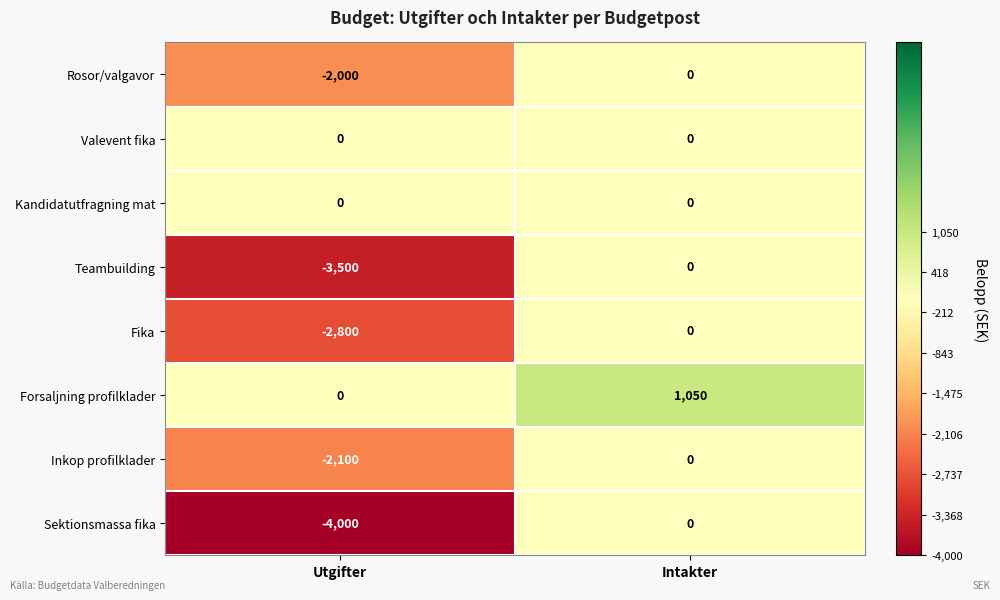

Reading left to right, extract all data points from this chart.

Rosor/valgavor: Utgifter=-2000	Intakter=0
Valevent fika: Utgifter=0	Intakter=0
Kandidatutfragning mat: Utgifter=0	Intakter=0
Teambuilding: Utgifter=-3500	Intakter=0
Fika: Utgifter=-2800	Intakter=0
Forsaljning profilklader: Utgifter=0	Intakter=1050
Inkop profilklader: Utgifter=-2100	Intakter=0
Sektionsmassa fika: Utgifter=-4000	Intakter=0